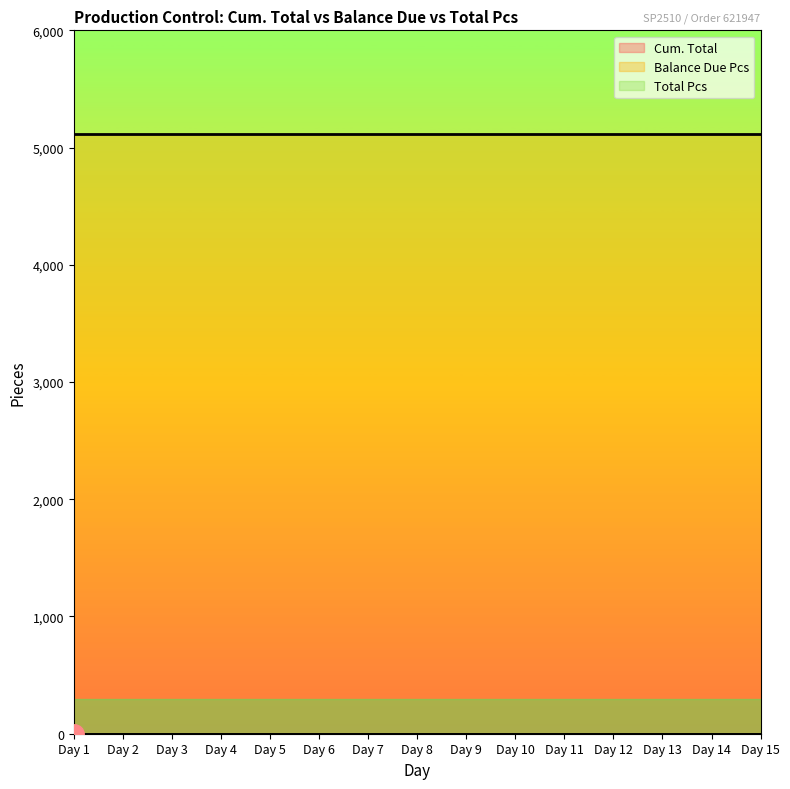

True or false: Total Pcs and Cum. Total intersect in this chart.

False